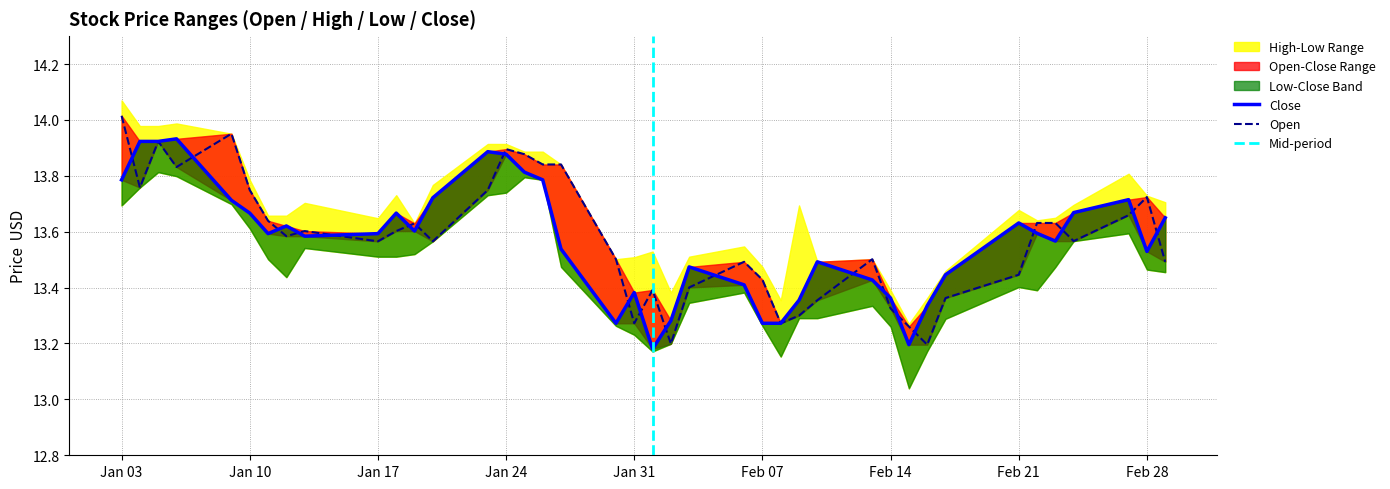

Where is the first local minimum for close?

2017-01-11